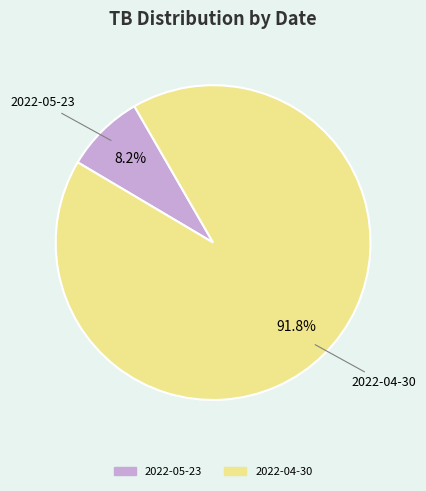

How much of the chart is everything except 2022-05-23?

91.8%